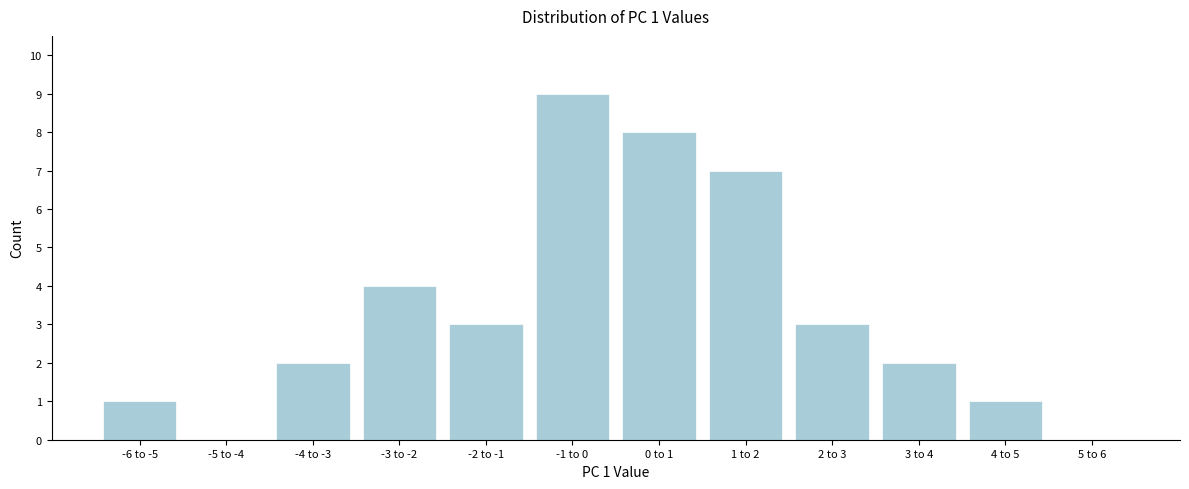

Reading left to right, extract all data points from this chart.

-6 to -5=1	-5 to -4=0	-4 to -3=2	-3 to -2=4	-2 to -1=3	-1 to 0=9	0 to 1=8	1 to 2=7	2 to 3=3	3 to 4=2	4 to 5=1	5 to 6=0